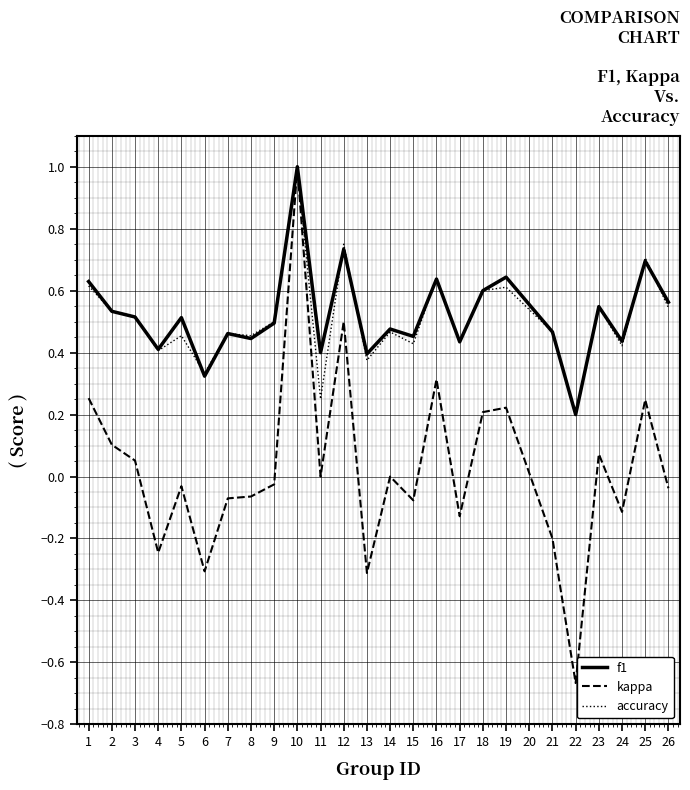

After their last crossing, which series has the higher values: accuracy or f1?

f1